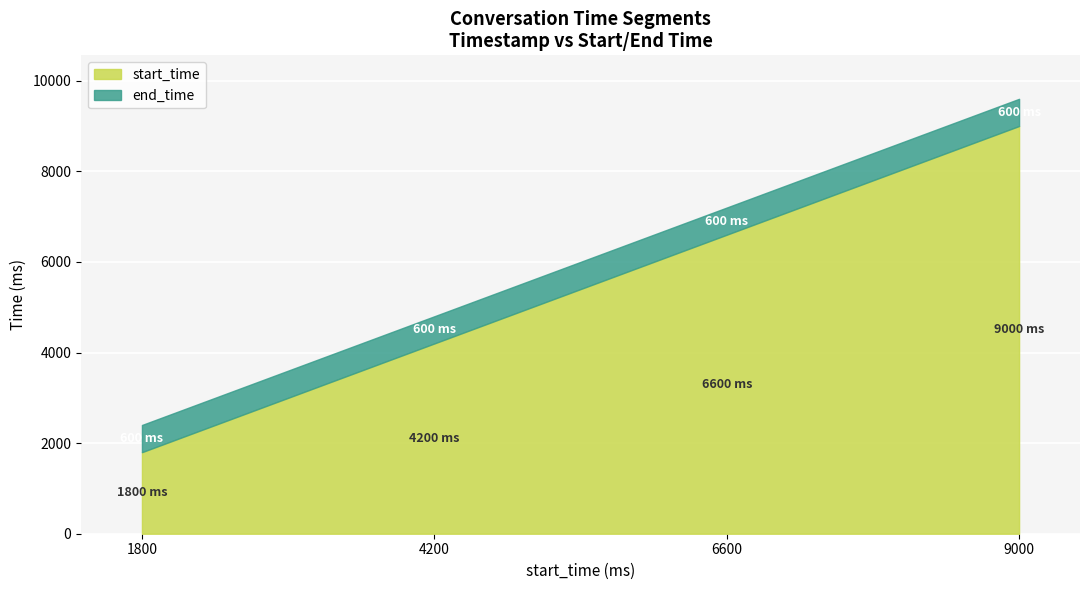

At which label does end_time reach its minimum?

1800